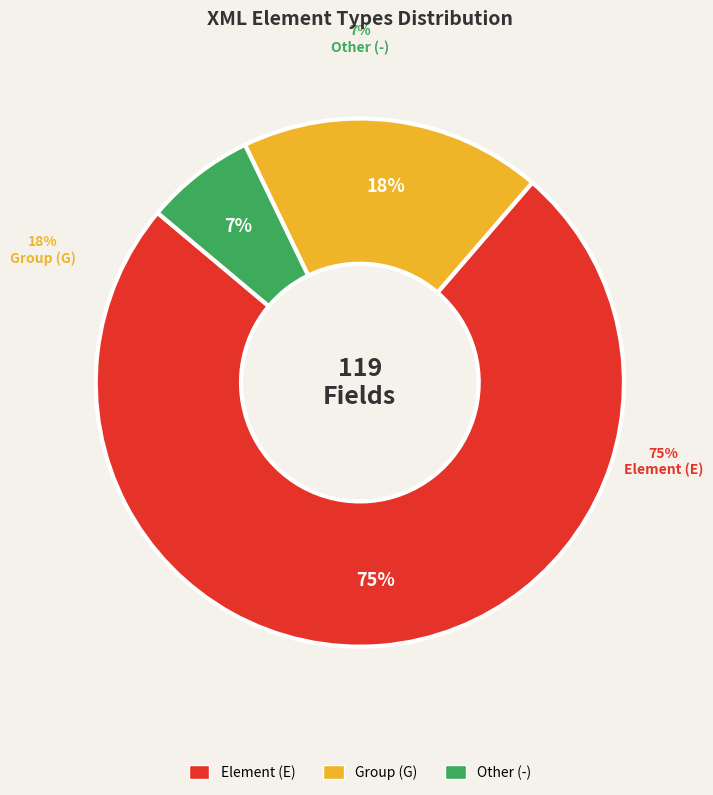

Approximately how many times larger is the value at E compared to G?

4.0